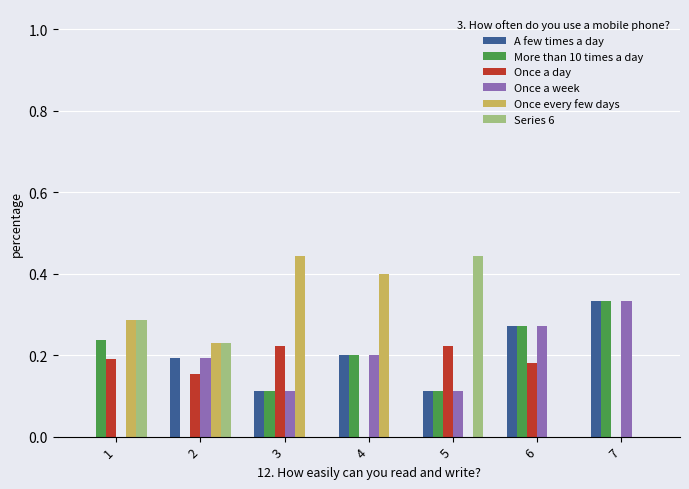

Is the value of Once a day at 4 greater than the value of More than 10 times a day at 4?

No